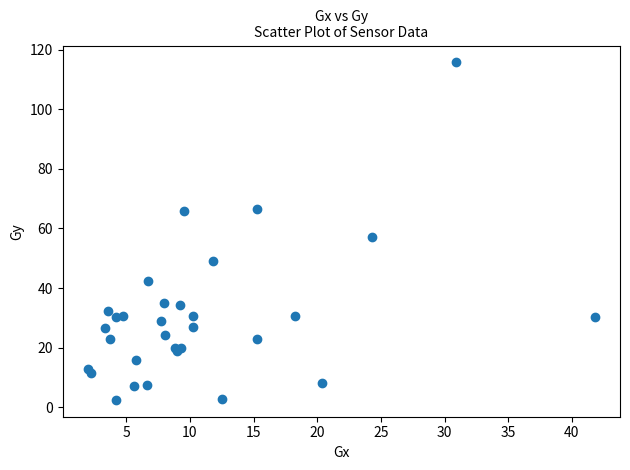

What Y value in the scatter plot is closest to 59?

57.1